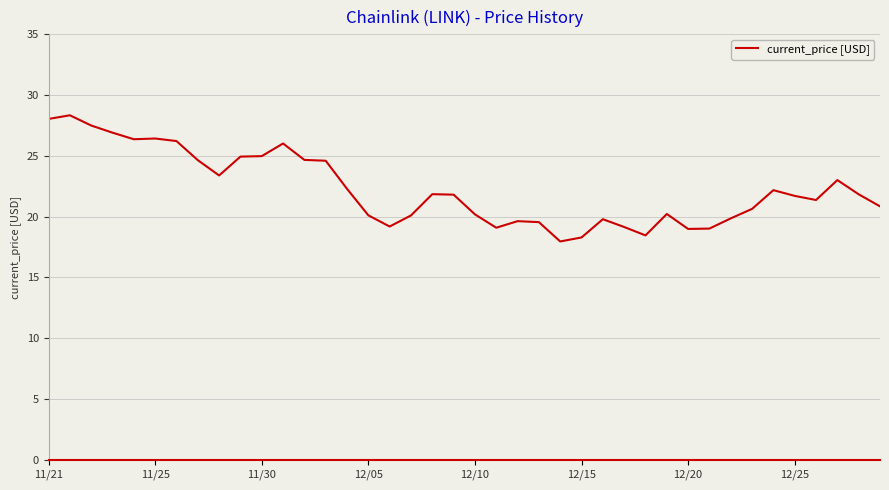

What is the minimum value shown in the chart?

18.0